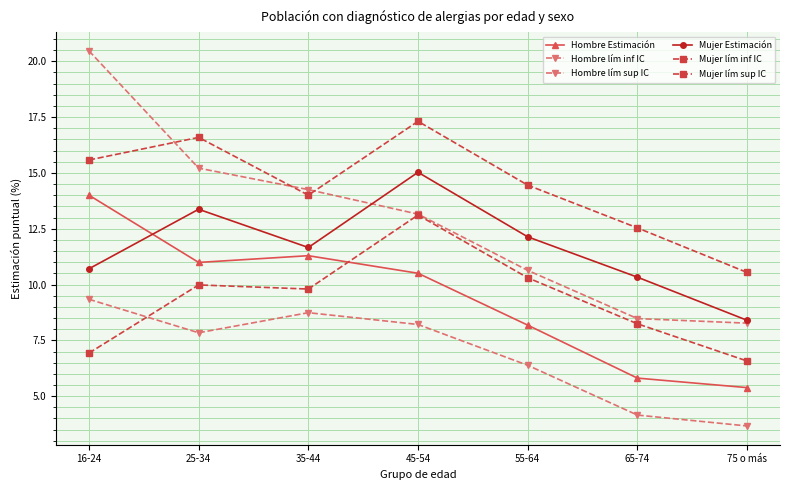

Does the chart have visible grid lines?

Yes